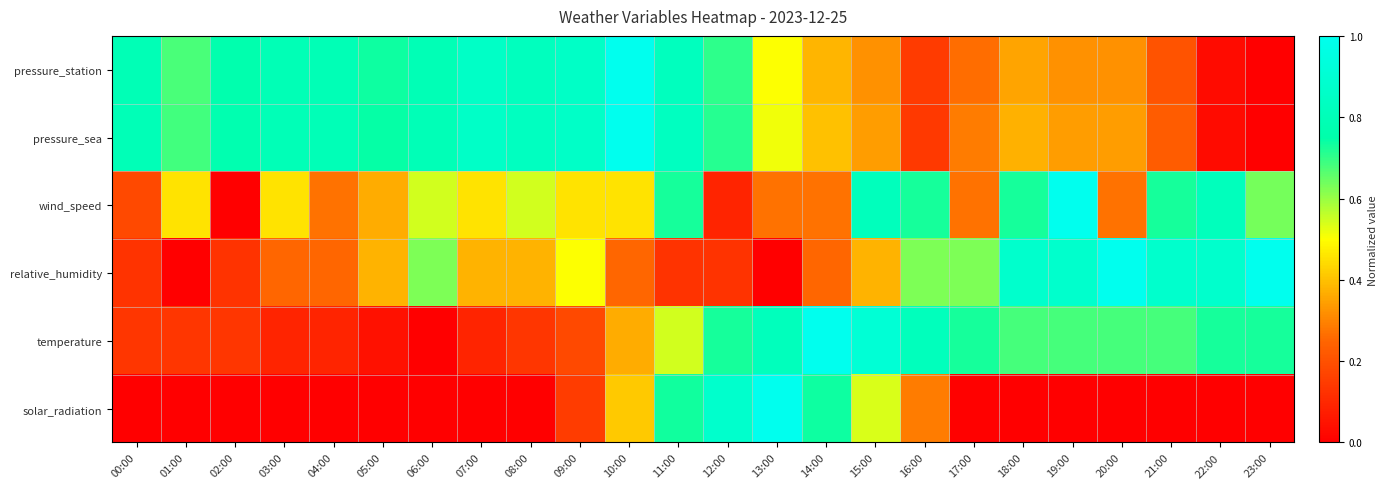

Between 14:00 and 04:00, which is larger?

04:00